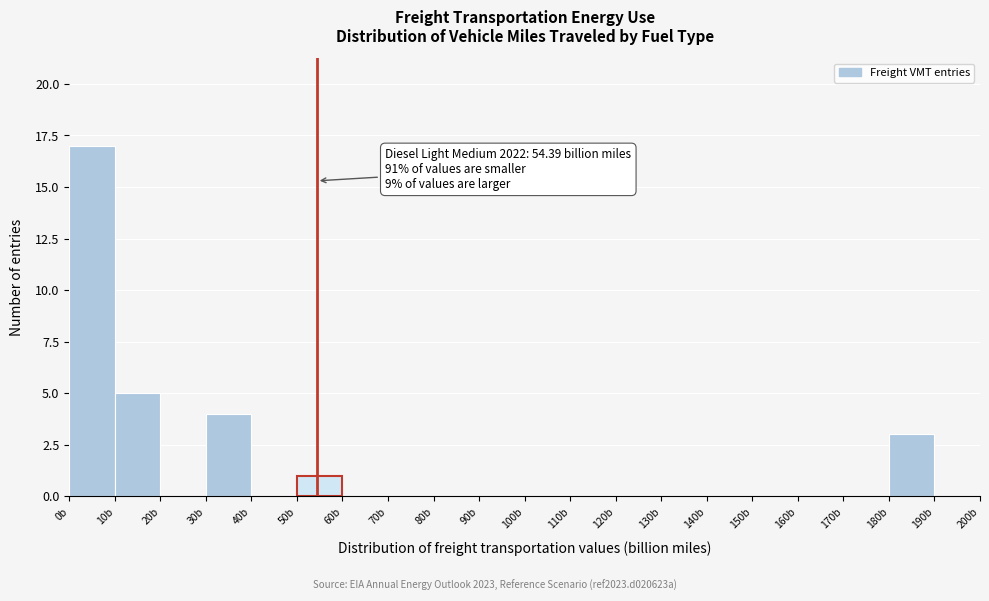

Over which range of the x-axis is the bar tallest?

0 to 10